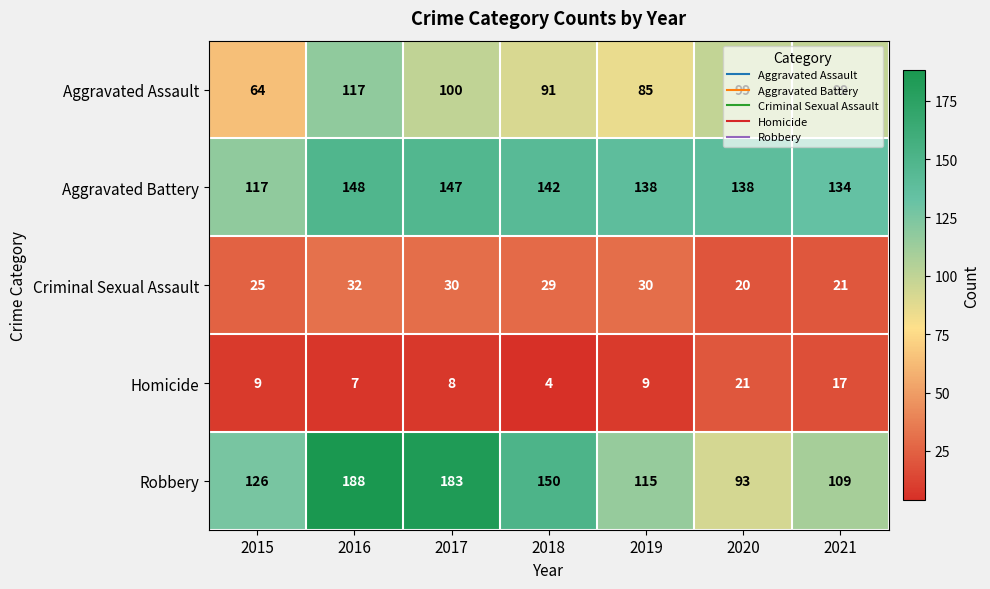

What is the average value of the Robbery series?

138